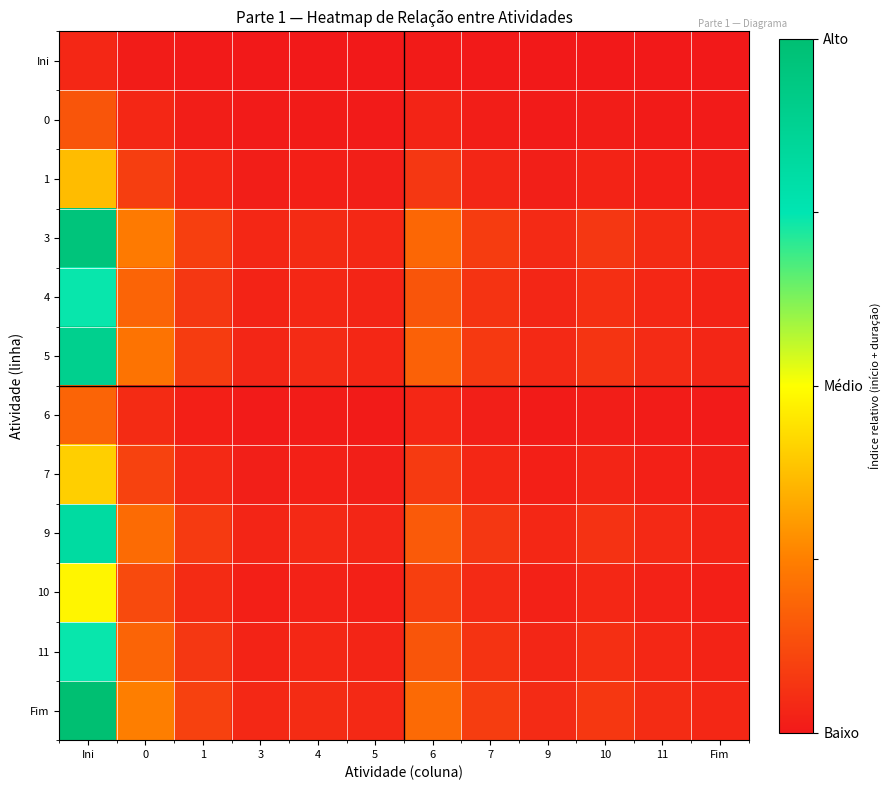

At which category is the sum across all series the highest?

Ini